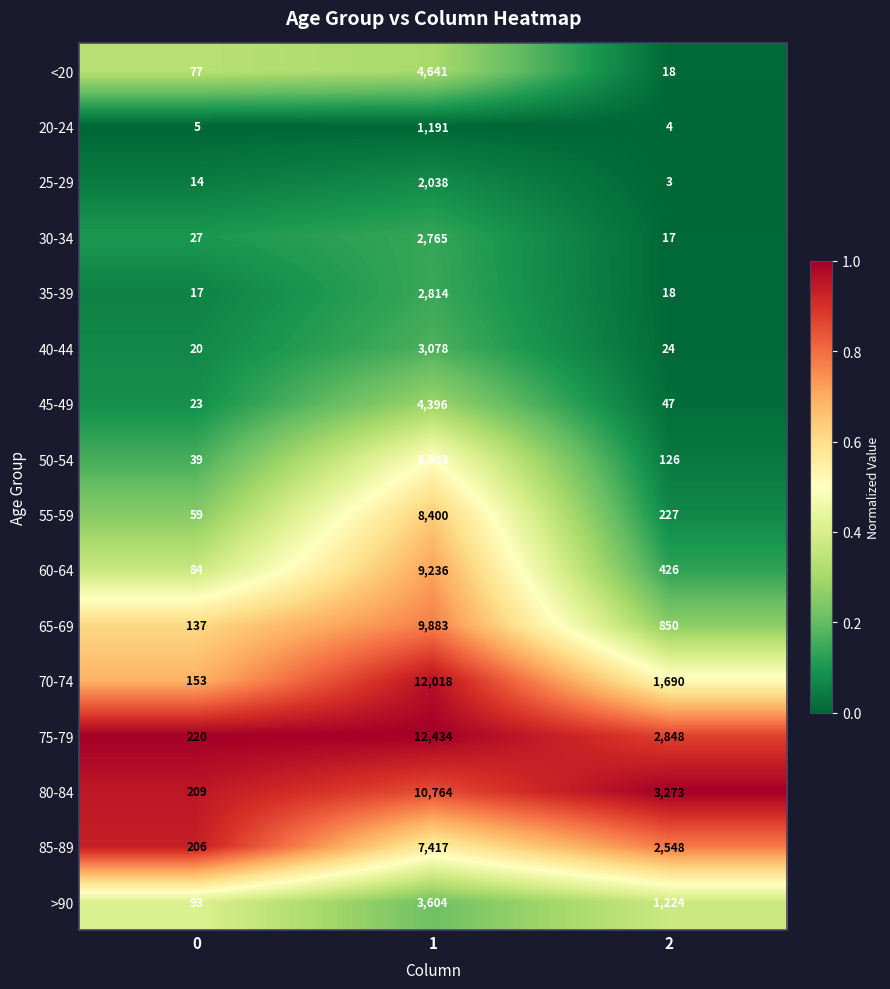

What is the sum of the 45-49 values at 0 and 2?

70